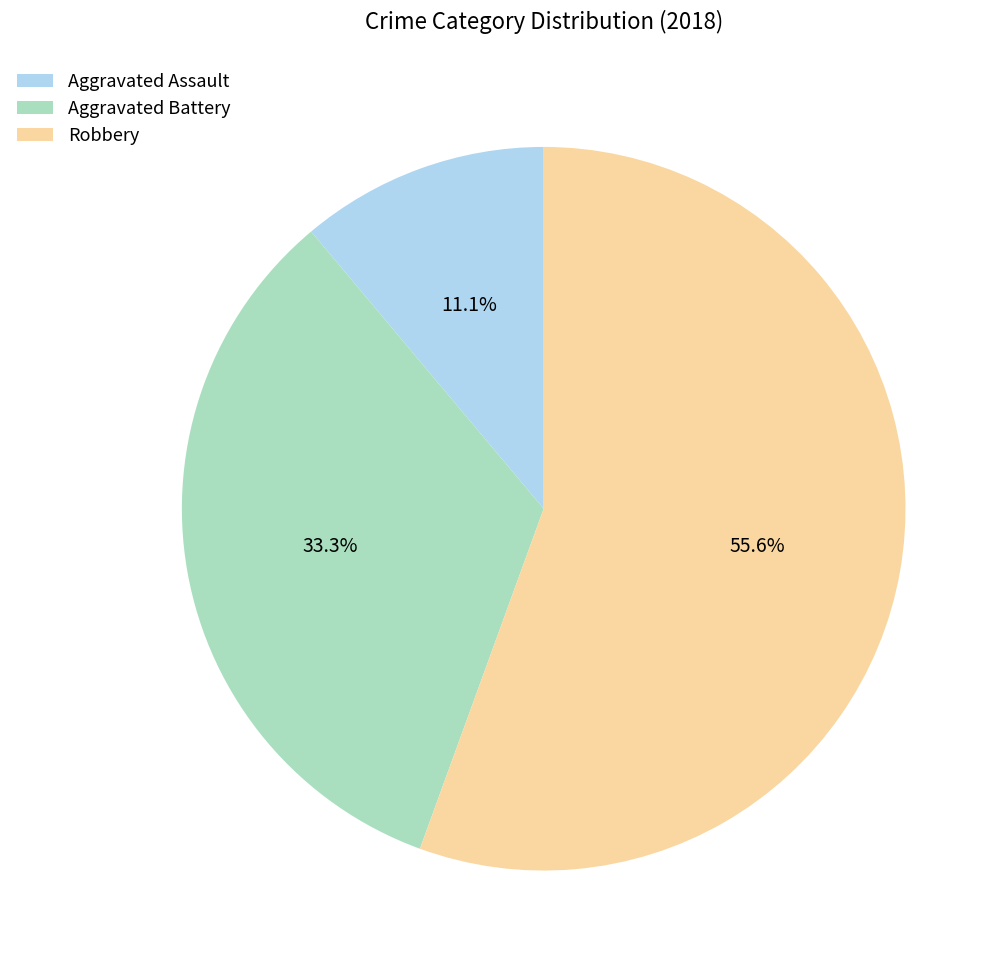

To the nearest percent, what percentage of the pie is Robbery?

56%